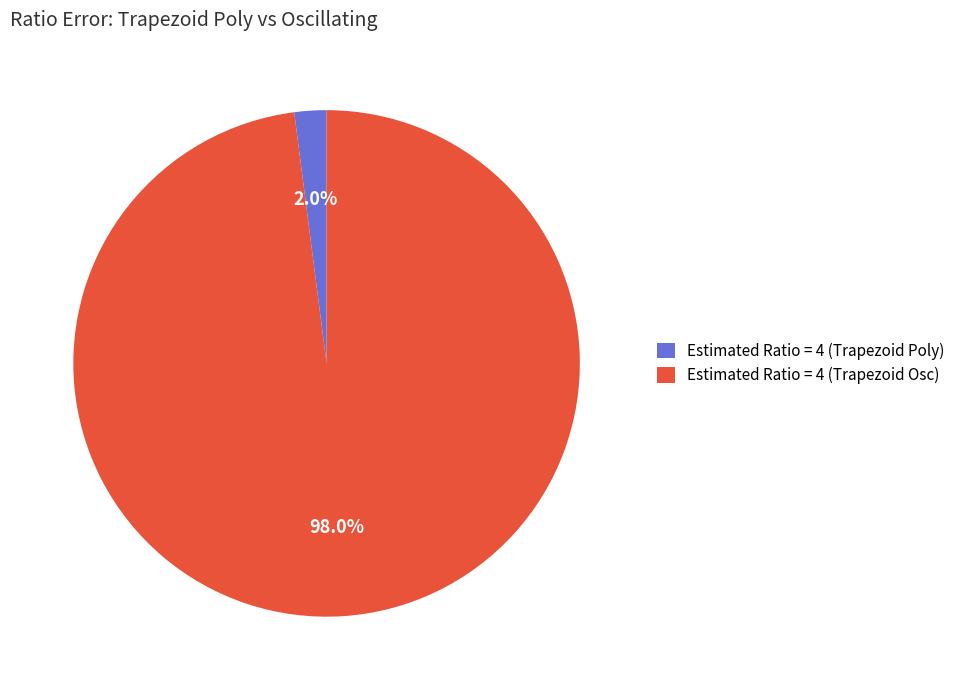

Combined, do Estimated Ratio = 4 (Trapezoid Osc) and Estimated Ratio = 4 (Trapezoid Poly) account for over 50%?

Yes